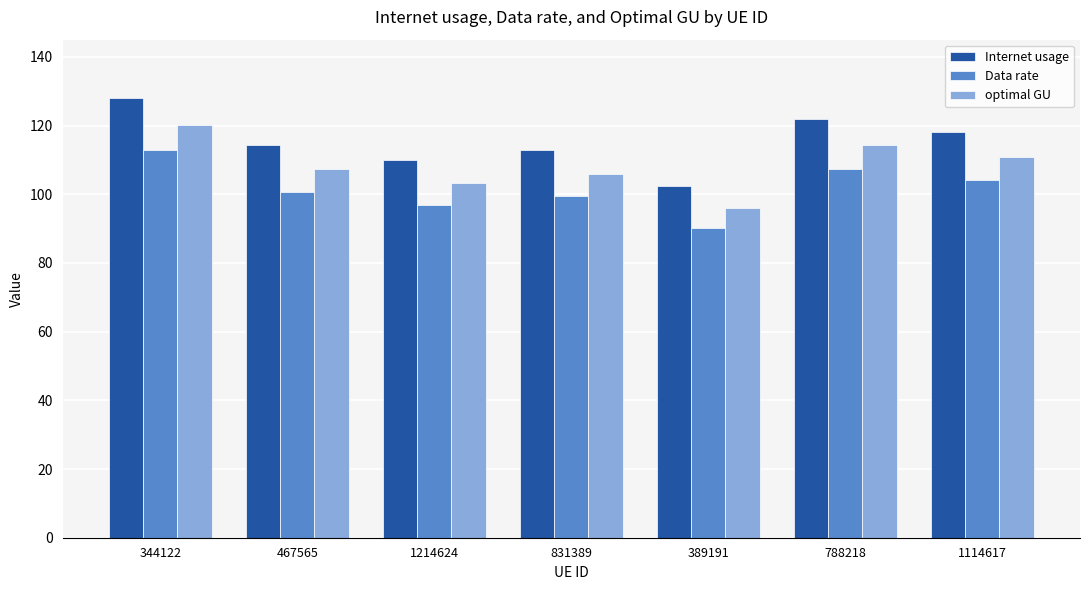

List the labels in order of Data rate value, largest first.

344122, 788218, 1114617, 467565, 831389, 1214624, 389191